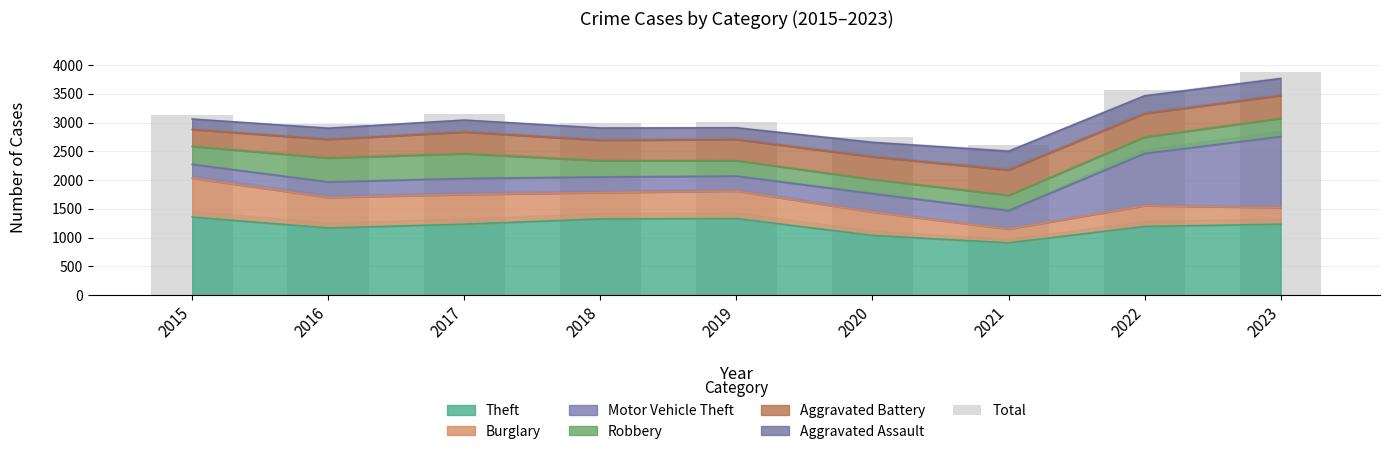

What is the smallest value displayed?

2603